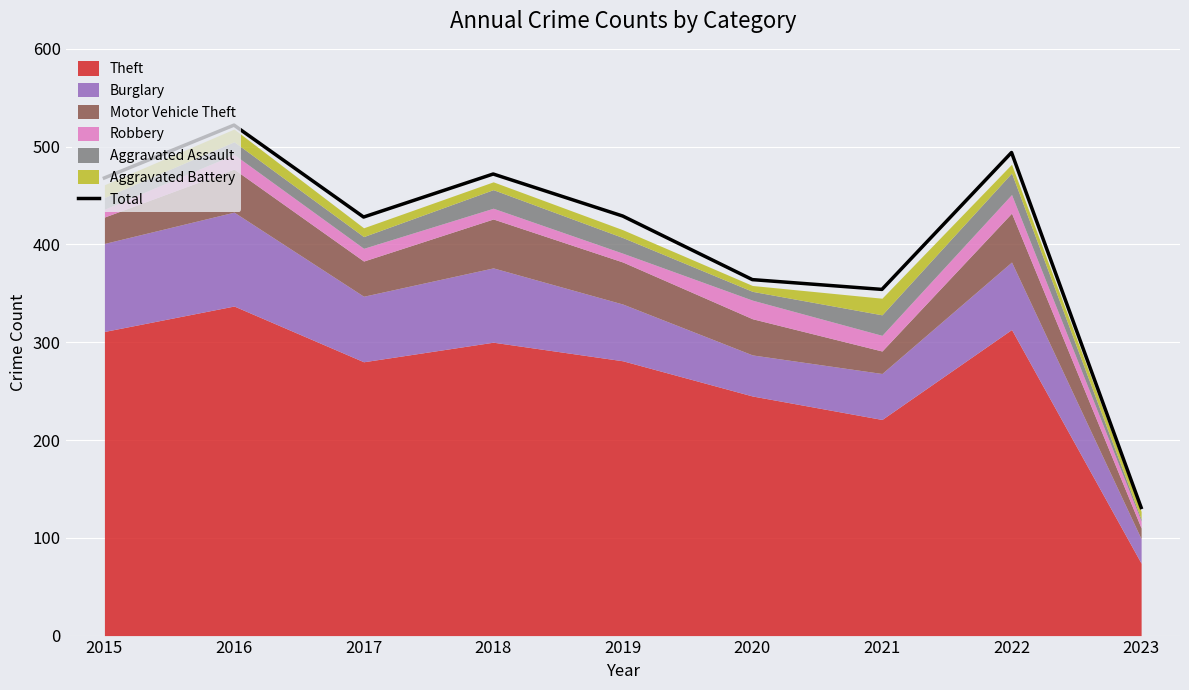

What is the highest value of the Total series?

522